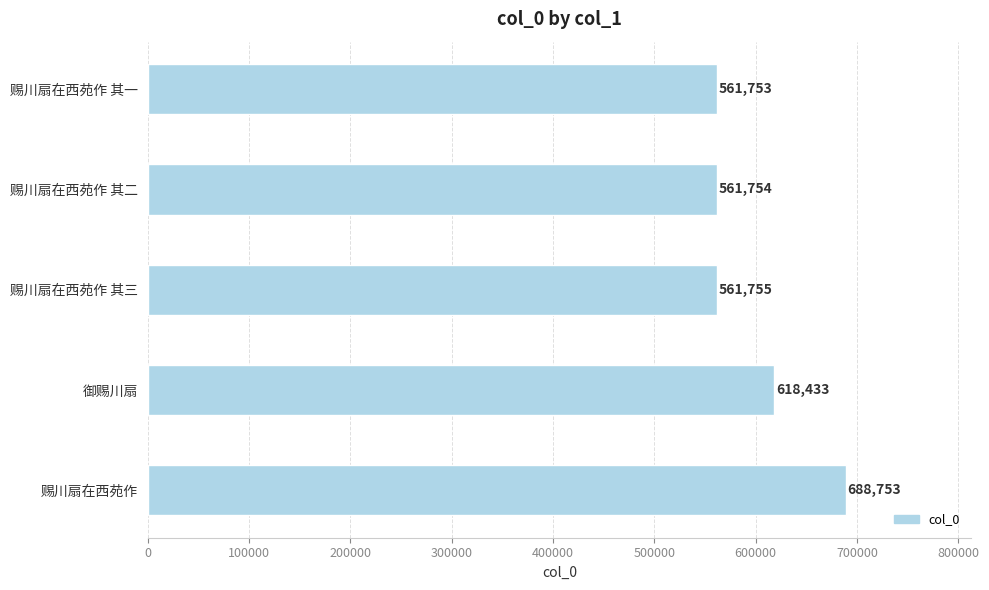

Are the bars horizontal?

Yes